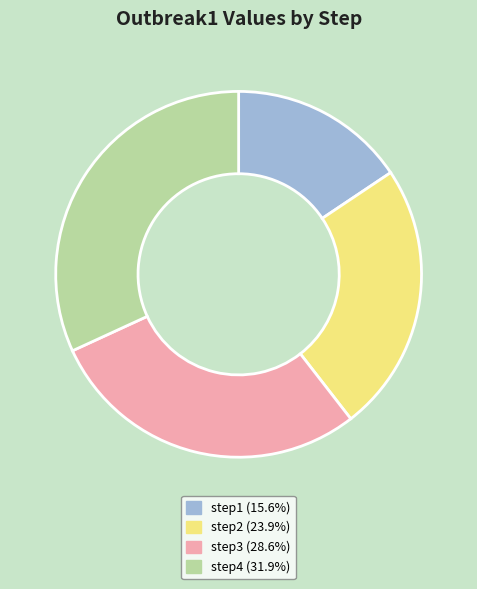

What is the largest slice in the pie chart?

step4